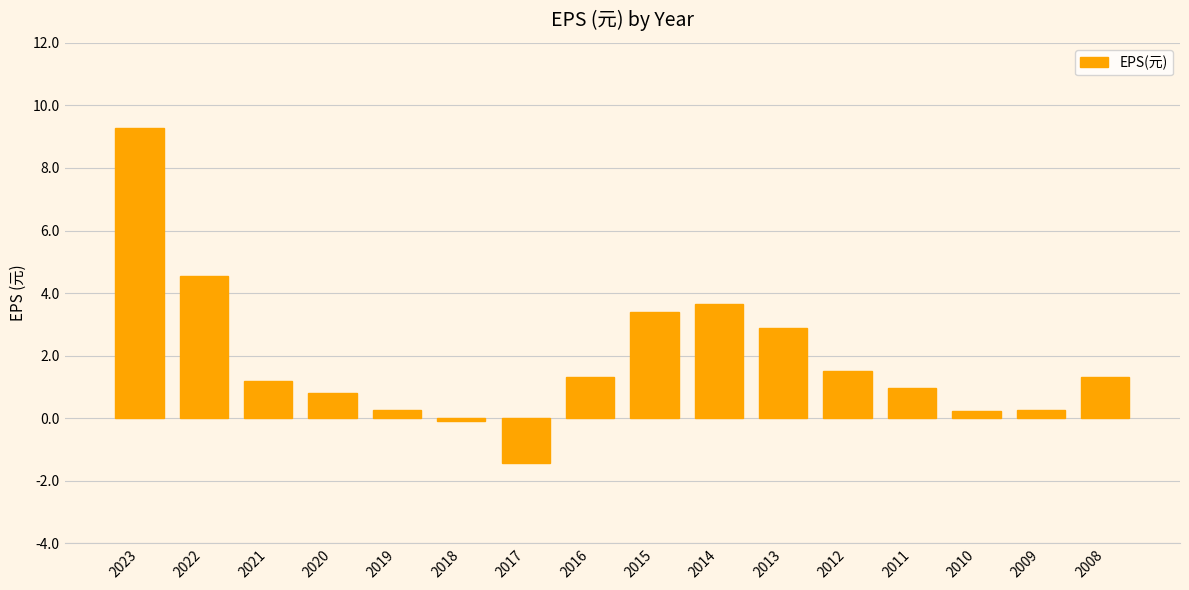

What is the smallest value displayed?

-1.4